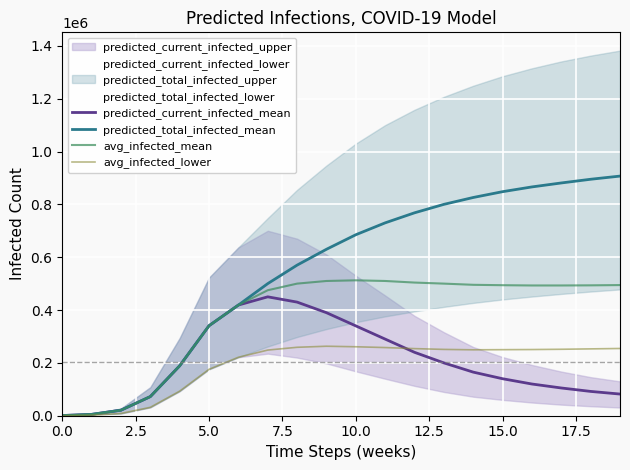

What is the difference between the maximum and minimum values in the avg_infected_mean series?

511863